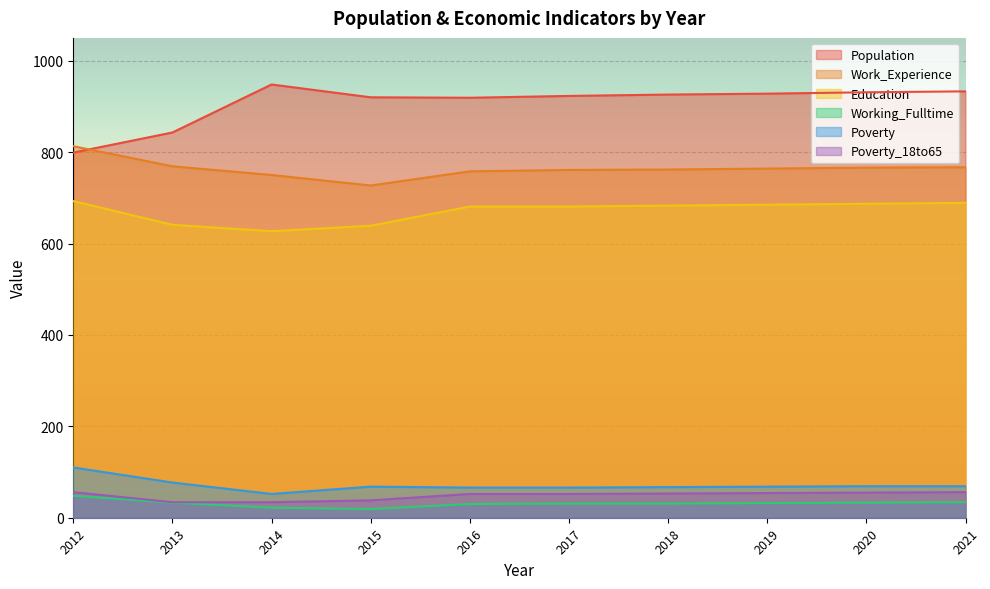

What is the sum of all Work_Experience values?

7637